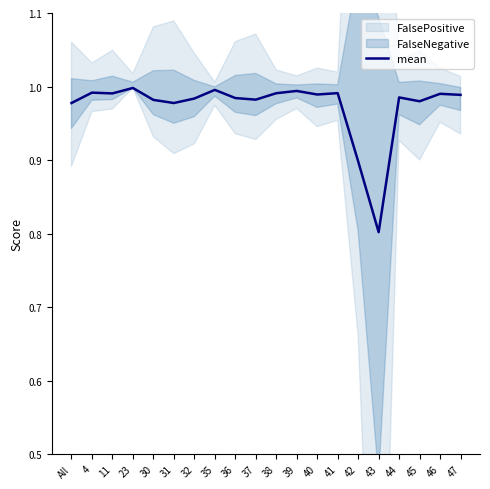

Reading left to right, what are all the values shown in this chart?

1.0	1.0	1.0	1.0	1.0	1.0	1.0	1.0	1.0	1.0	1.0	1.0	1.0	1.0	0.9	0.8	1.0	1.0	1.0	1.0